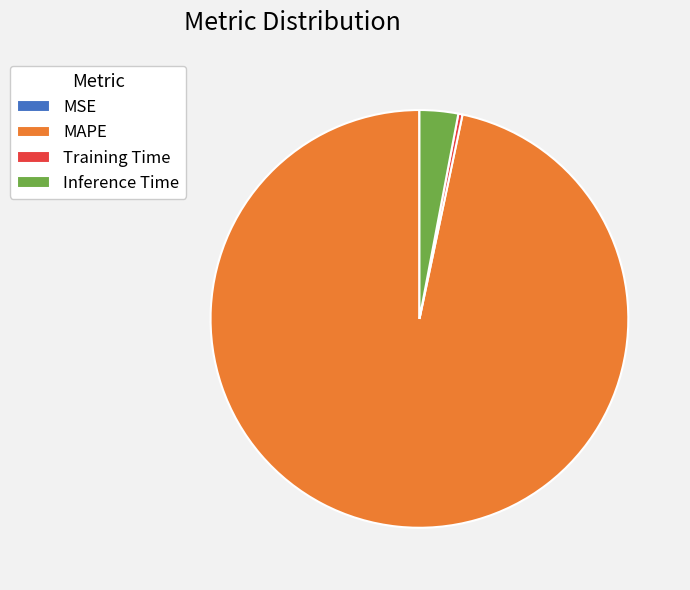

Is there any slice that represents more than half of the pie?

Yes